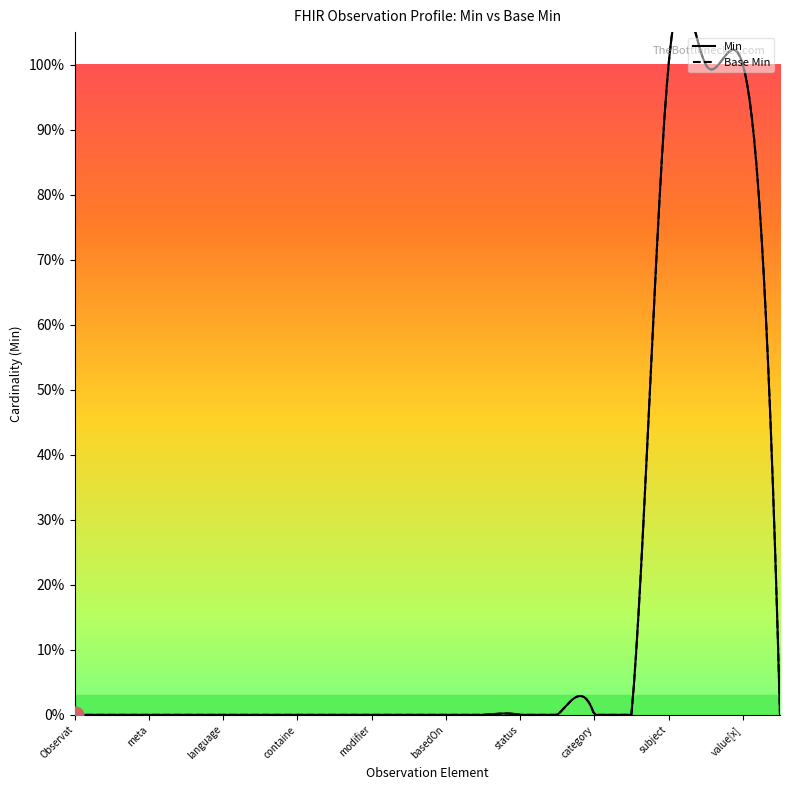

True or false: Base Min and Min intersect in this chart.

False